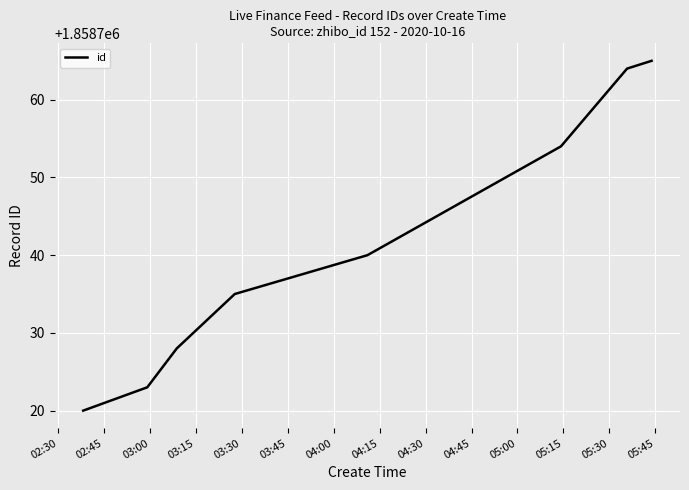

What is the greatest value displayed?

1858765